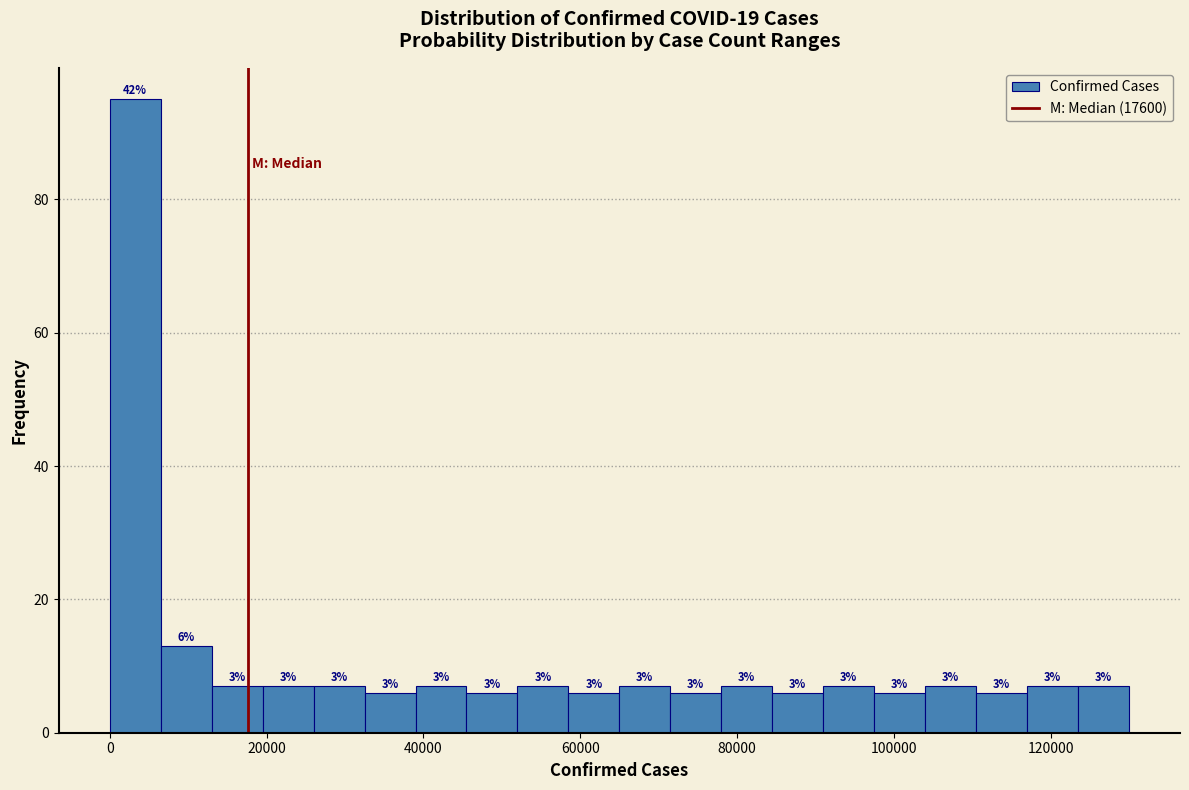

Around what value on the x-axis is the tallest bar? Give the approximate position of its centre, as read against the axis.

4000